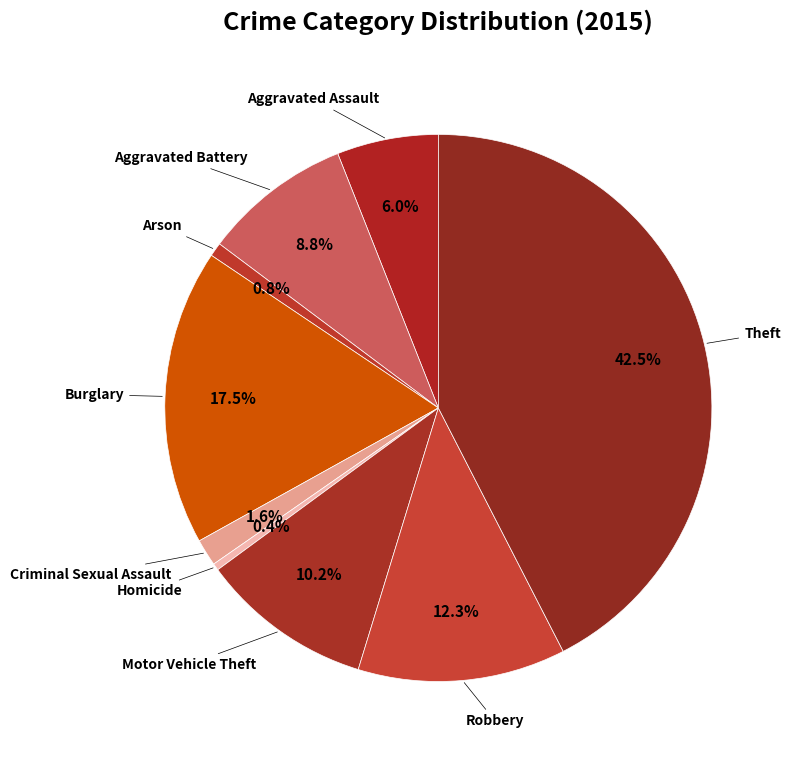

Is the sum of Robbery and Burglary greater than half?

No